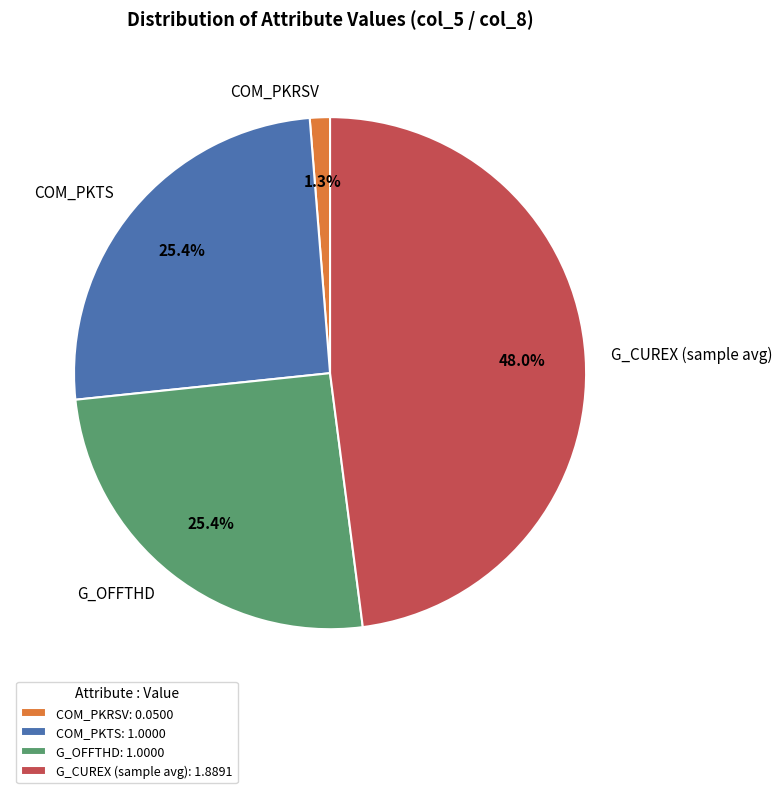

How many segments does this pie chart have?

4